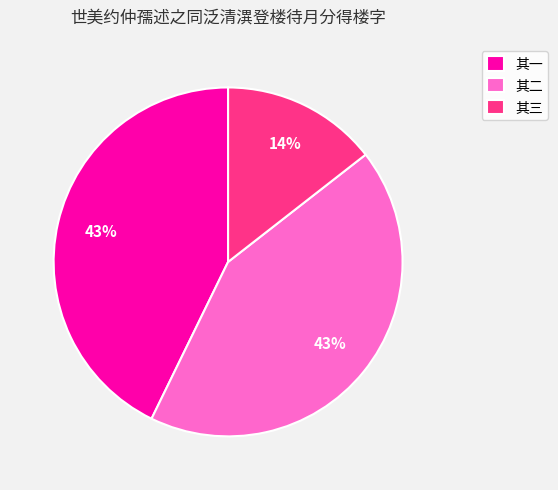

The 其三 slice represents 14% of the pie. True or false?

True